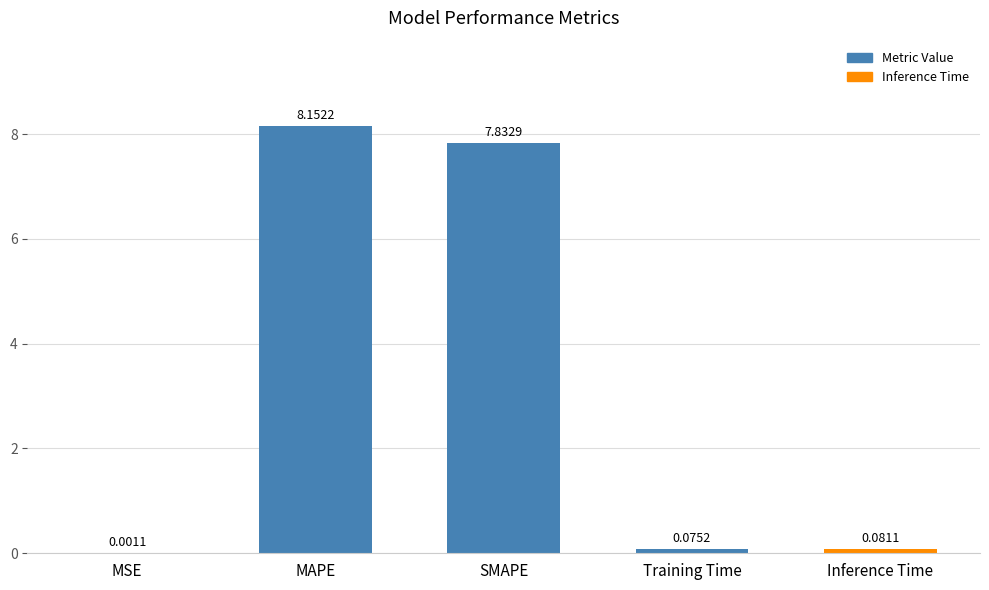

At which label is the value closest to 4?

SMAPE